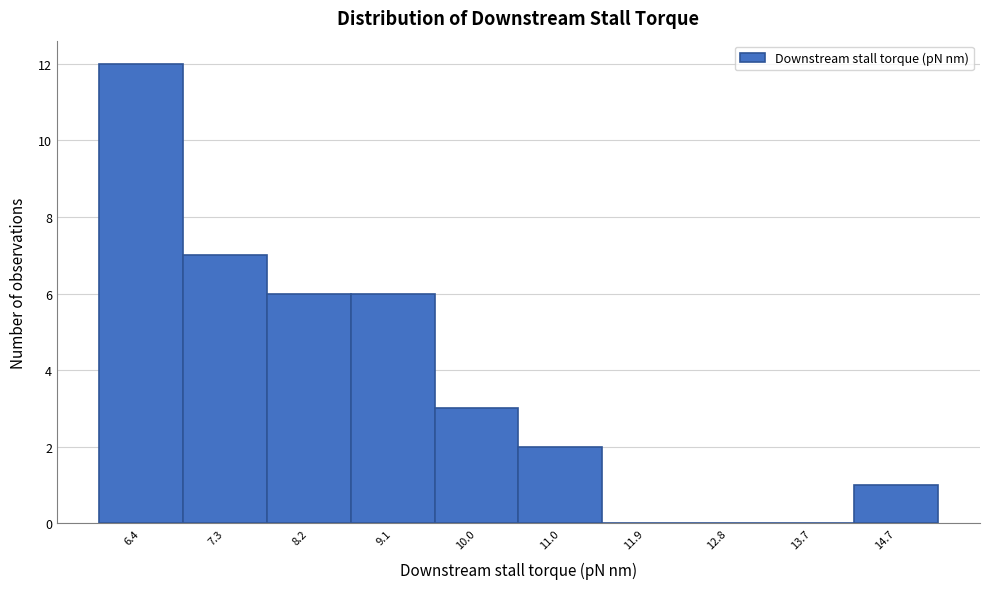

Reading right to left, transcribe all the data shown in this chart.

14.7=1	13.7=0	12.8=0	11.9=0	11.0=2	10.0=3	9.1=6	8.2=6	7.3=7	6.4=12